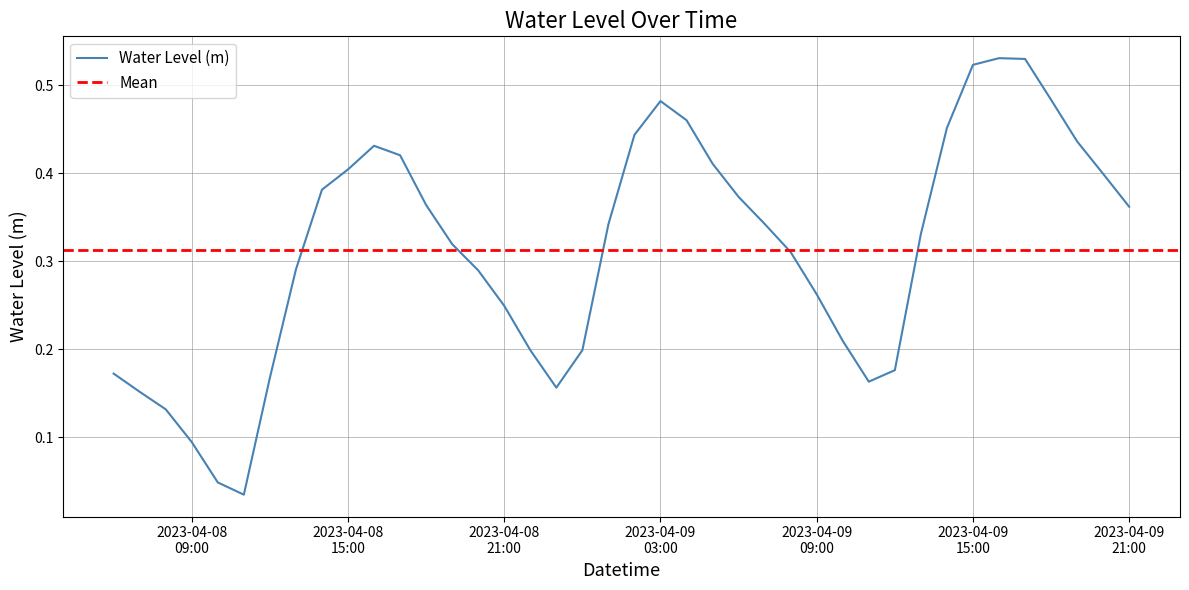

Reading left to right, list all the values displayed in this chart.

0.2	0.2	0.1	0.1	0.0	0.0	0.2	0.3	0.4	0.4	0.4	0.4	0.4	0.3	0.3	0.2	0.2	0.2	0.2	0.3	0.4	0.5	0.5	0.4	0.4	0.3	0.3	0.3	0.2	0.2	0.2	0.3	0.5	0.5	0.5	0.5	0.5	0.4	0.4	0.4